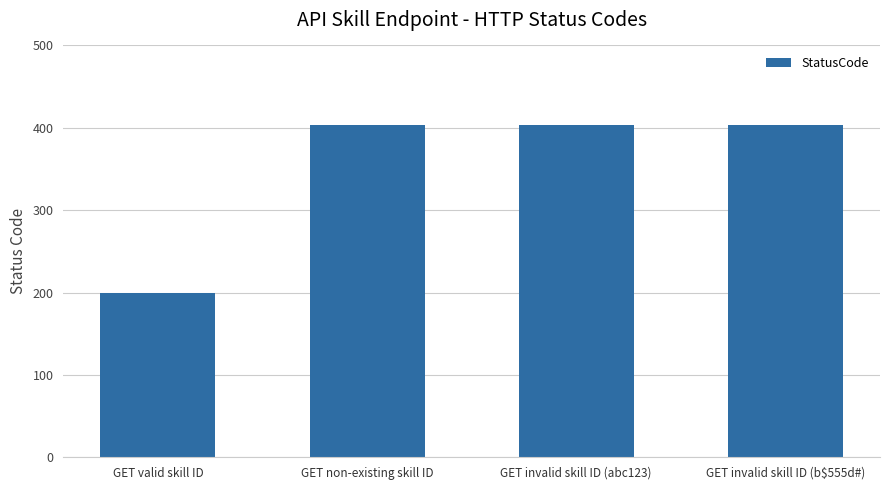

Is it true that the value at GET invalid skill ID (b$555d#) is 639?

False